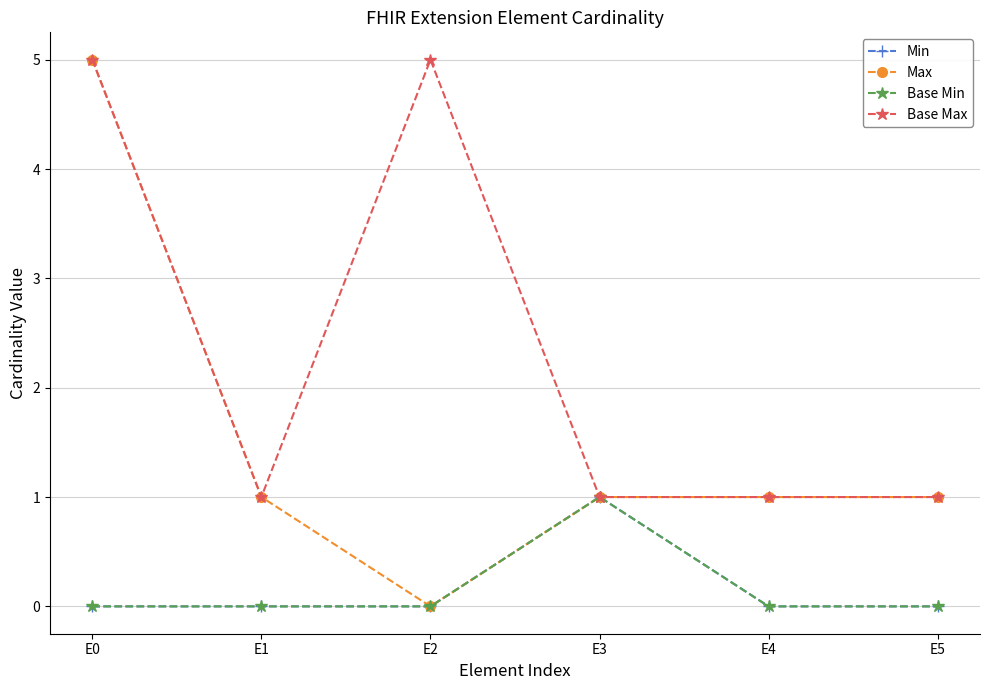

True or false: Base Min has more than 2 interior local peaks.

False